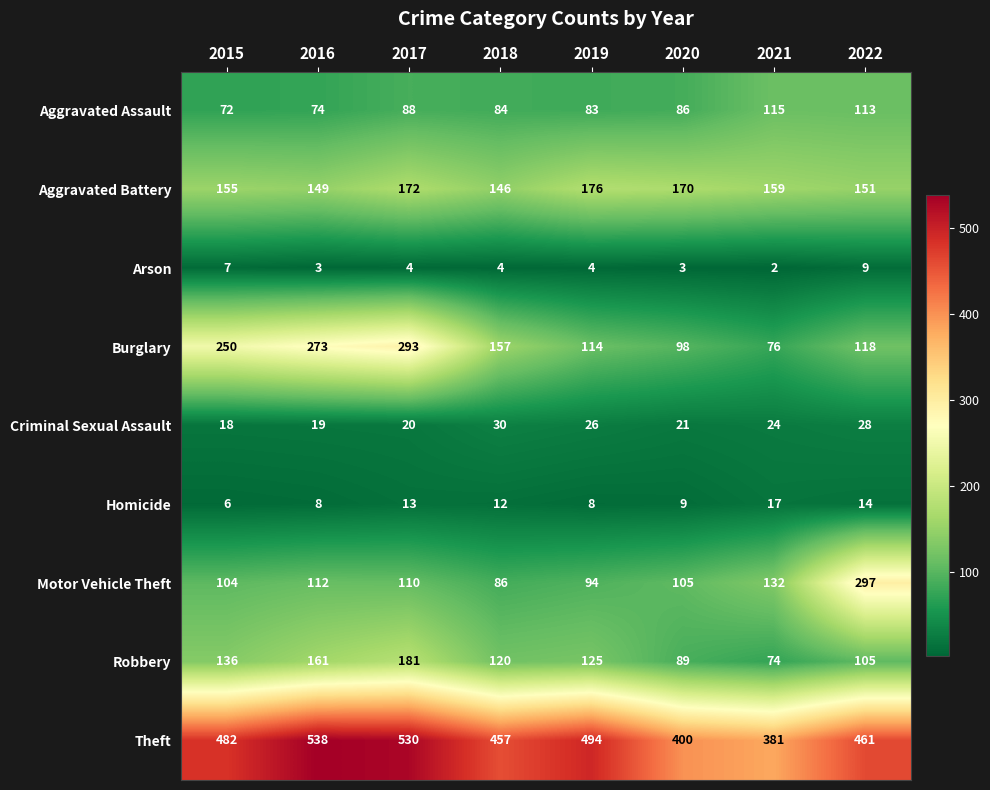

What is the spread (max minus min) of values at 2017?

526